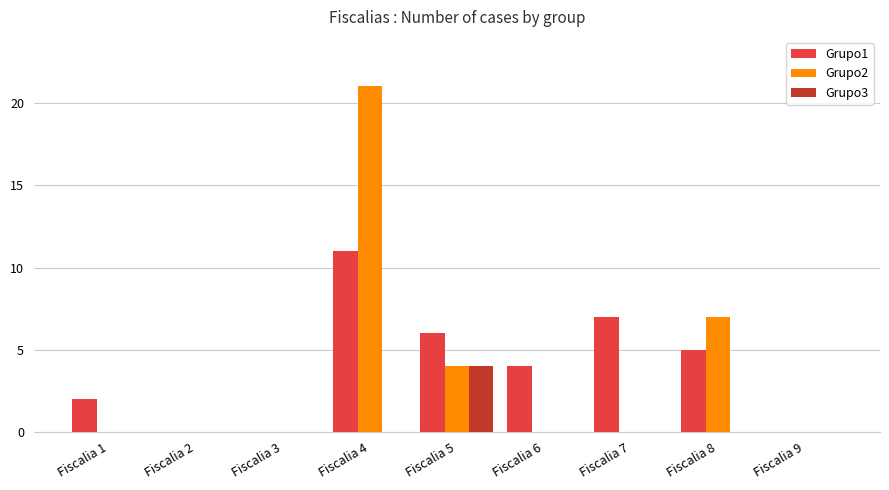

At which category is the sum across all series the highest?

Fiscalia 4